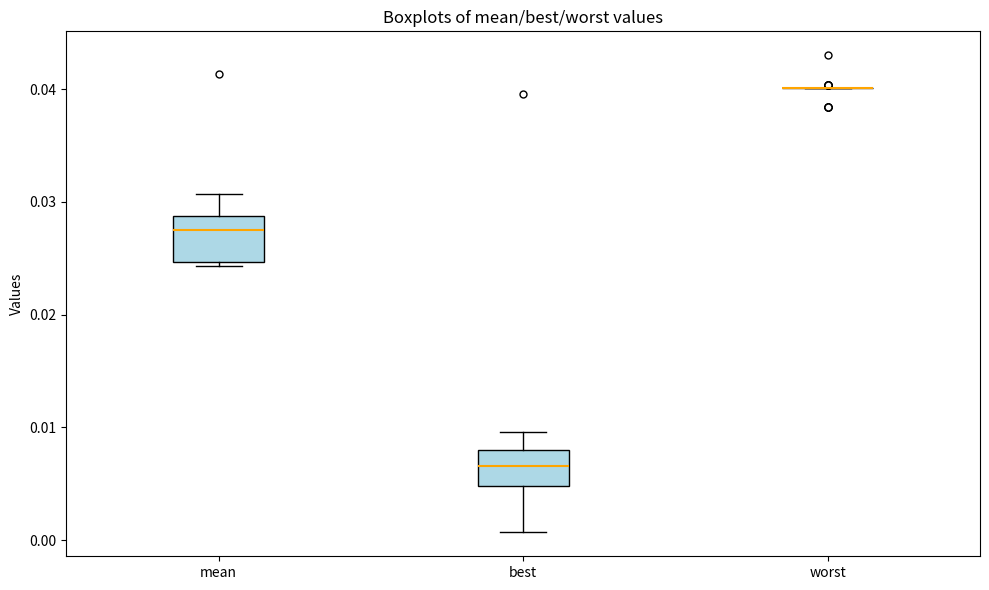

Reading left to right, transcribe this box plot: for each box, give where its median line is, the range the box spans, and where its two whiskers end, as read against the y-axis. The values are not printed on the chart, so give them approximately, as read against the axis.

mean: median 0.028, box 0.025 to 0.029, whiskers 0.024 to 0.031
best: median 0.007, box 0.005 to 0.008, whiskers 0.001 to 0.010
worst: box collapsed to a line at 0.040, whiskers 0.040 to 0.040